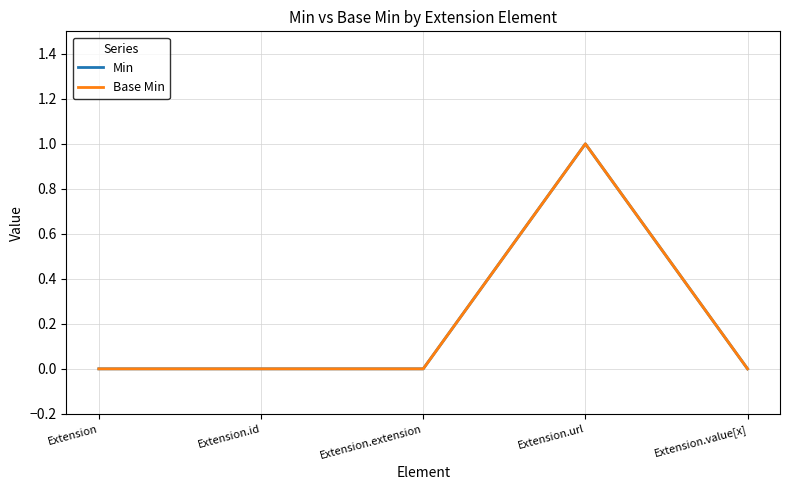

Does the chart have visible grid lines?

Yes